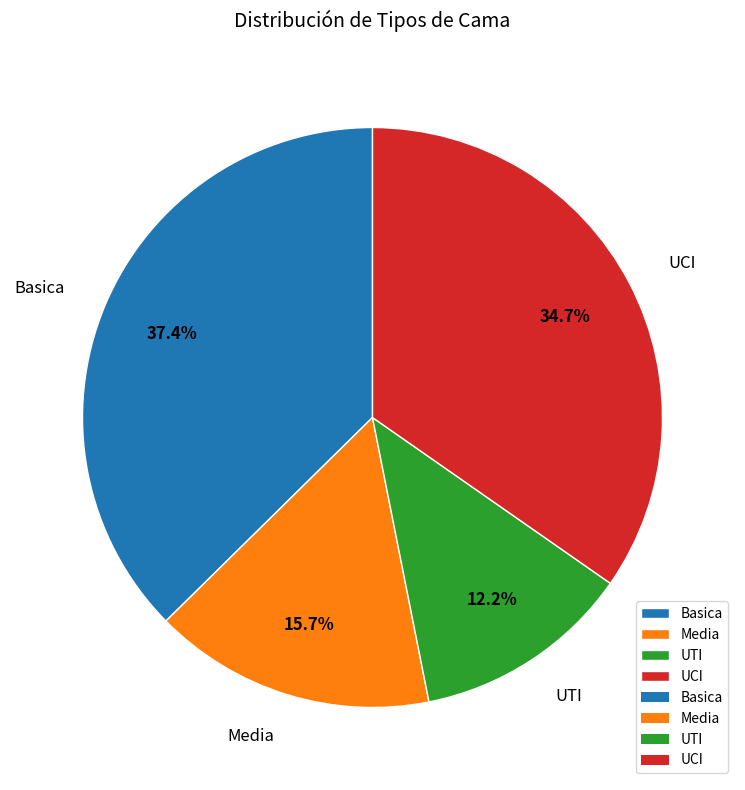

How many slices are in this pie chart?

4